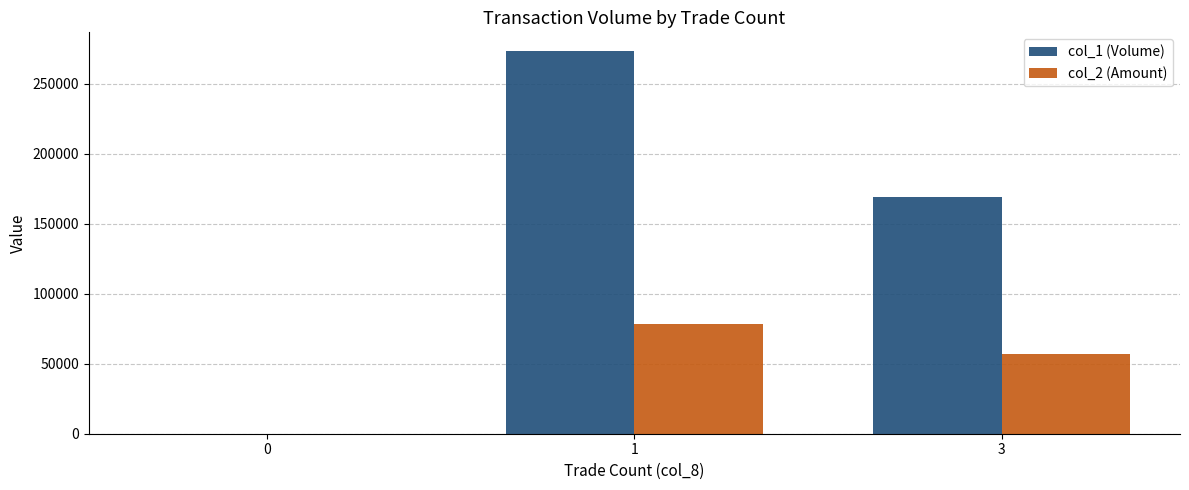

Does the chart contain stacked bars?

No